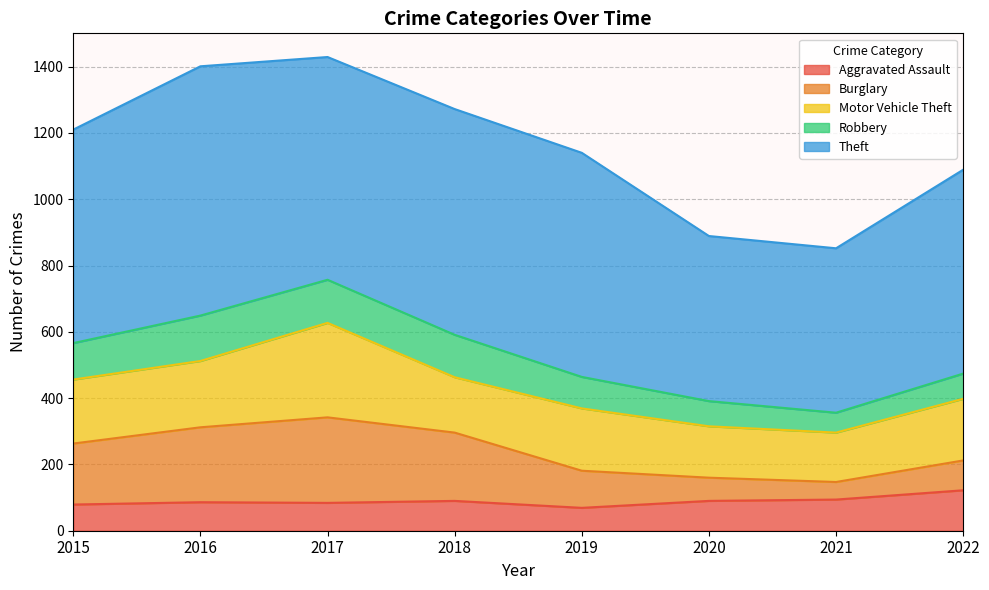

What is the difference between the Theft values at 2019 and 2016?

76